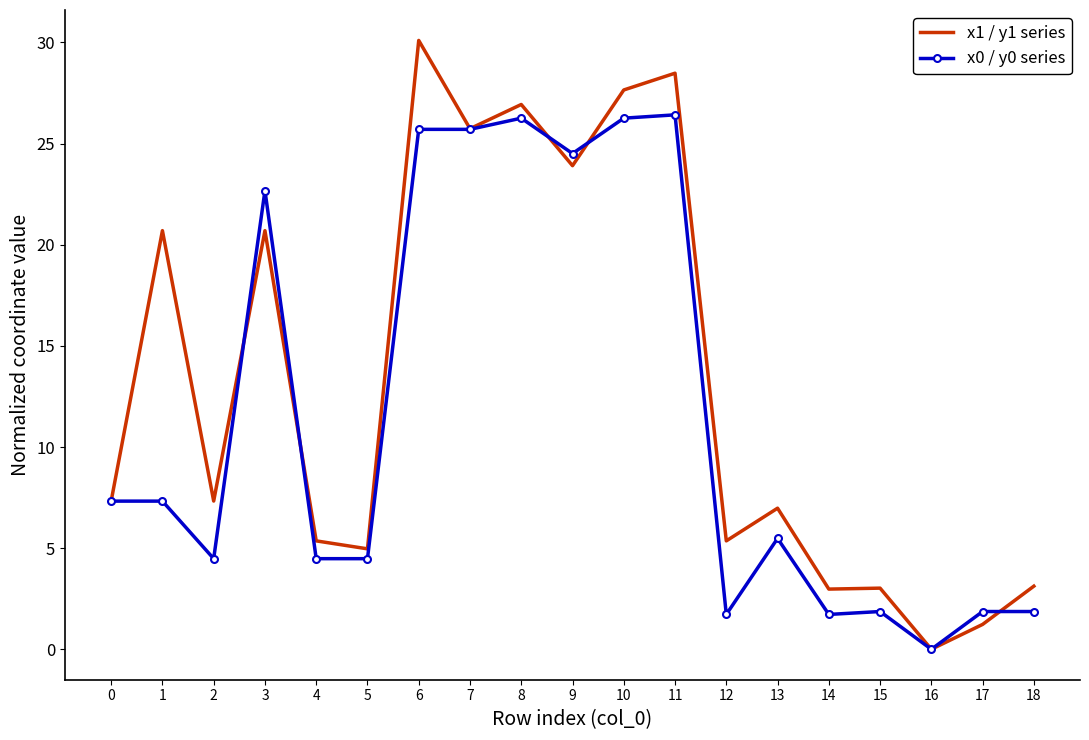

Is the value of x1 / y1 series at 14 greater than the value of x0 / y0 series at 13?

No